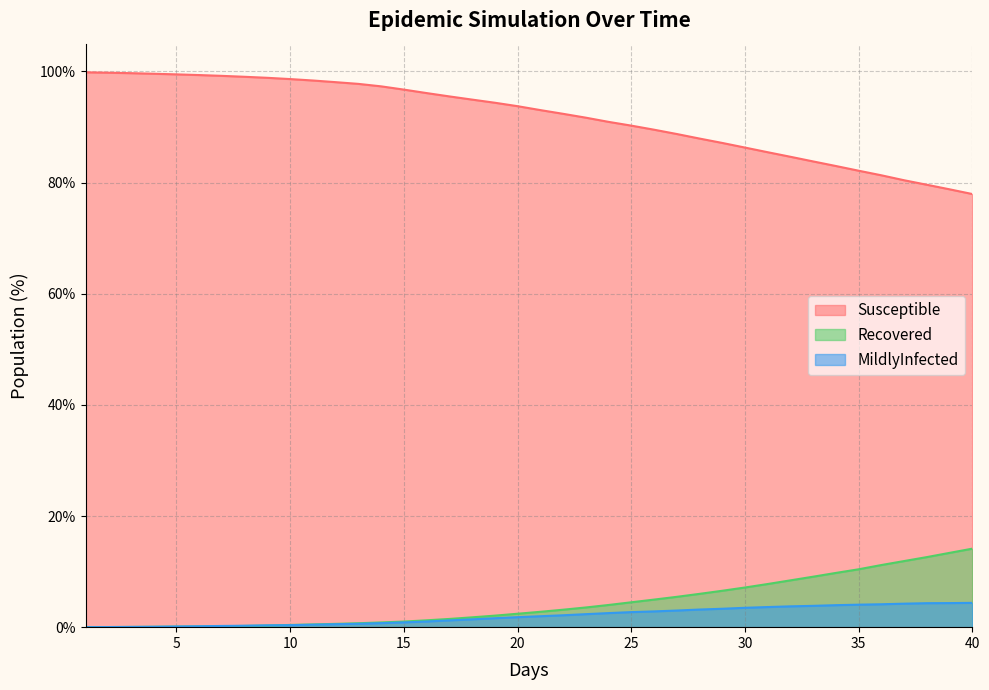

What is the label of the 24th point from the right?

17.0